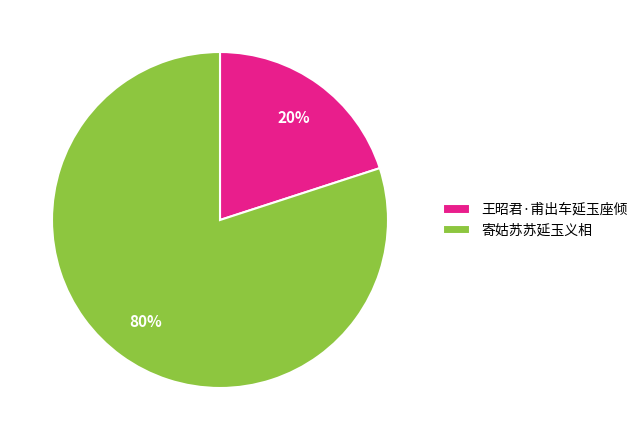

What is the largest slice in the pie chart?

寄姑苏苏延玉义相